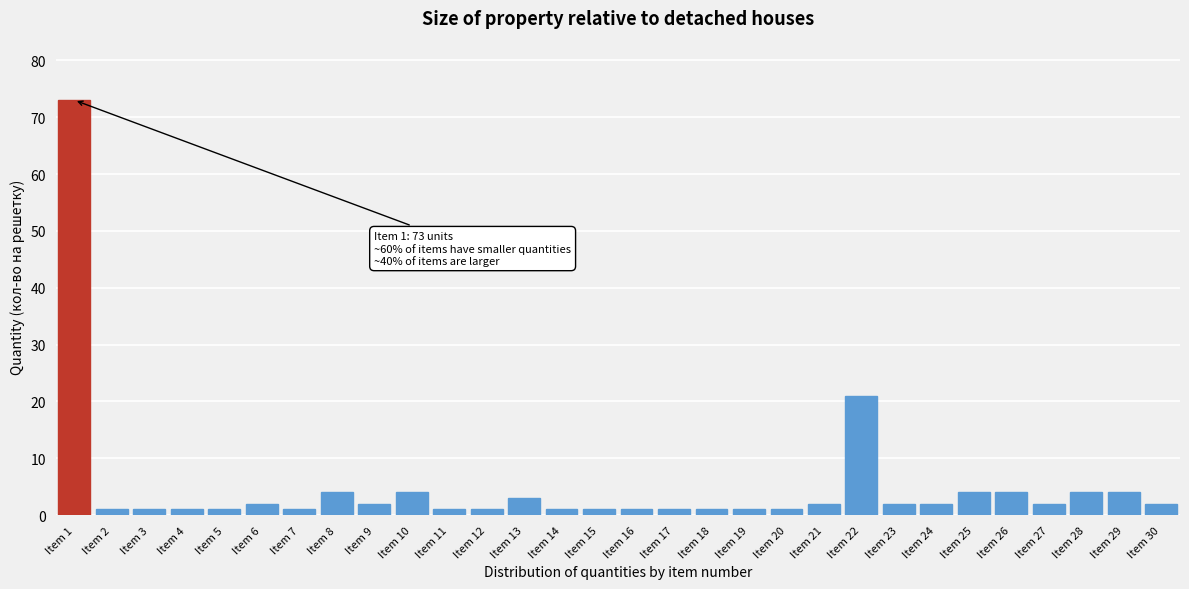

Reading left to right, list all the values displayed in this chart.

73	1	1	1	1	2	1	4	2	4	1	1	3	1	1	1	1	1	1	1	2	21	2	2	4	4	2	4	4	2